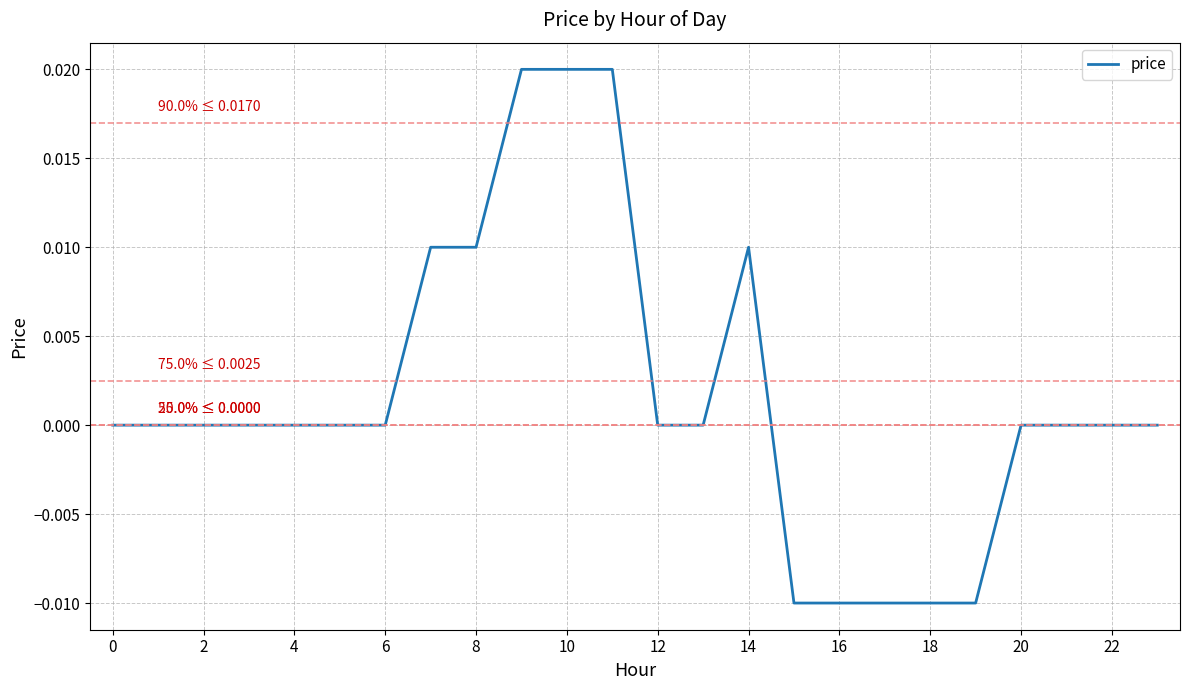

How many lines are shown in the chart?

1